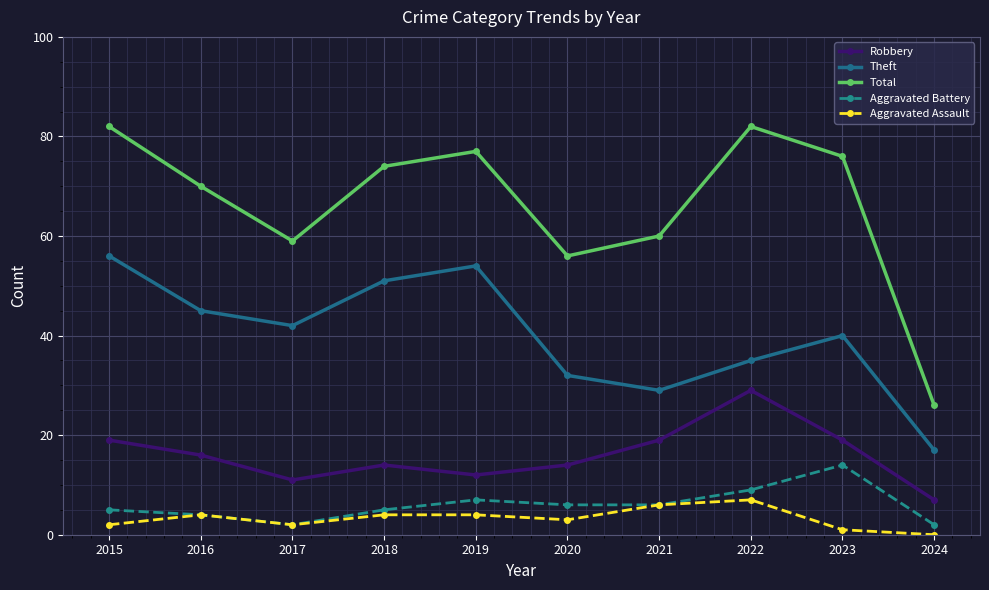

Reading left to right, what are all the values shown in this chart?

Robbery: 19	16	11	14	12	14	19	29	19	7
Theft: 56	45	42	51	54	32	29	35	40	17
Total: 82	70	59	74	77	56	60	82	76	26
Aggravated Battery: 5	4	2	5	7	6	6	9	14	2
Aggravated Assault: 2	4	2	4	4	3	6	7	1	0